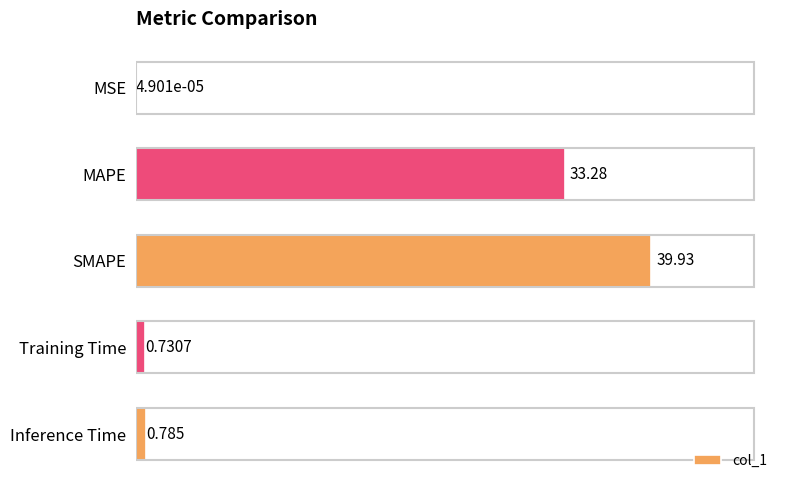

Between Inference Time and MAPE, which is larger?

MAPE